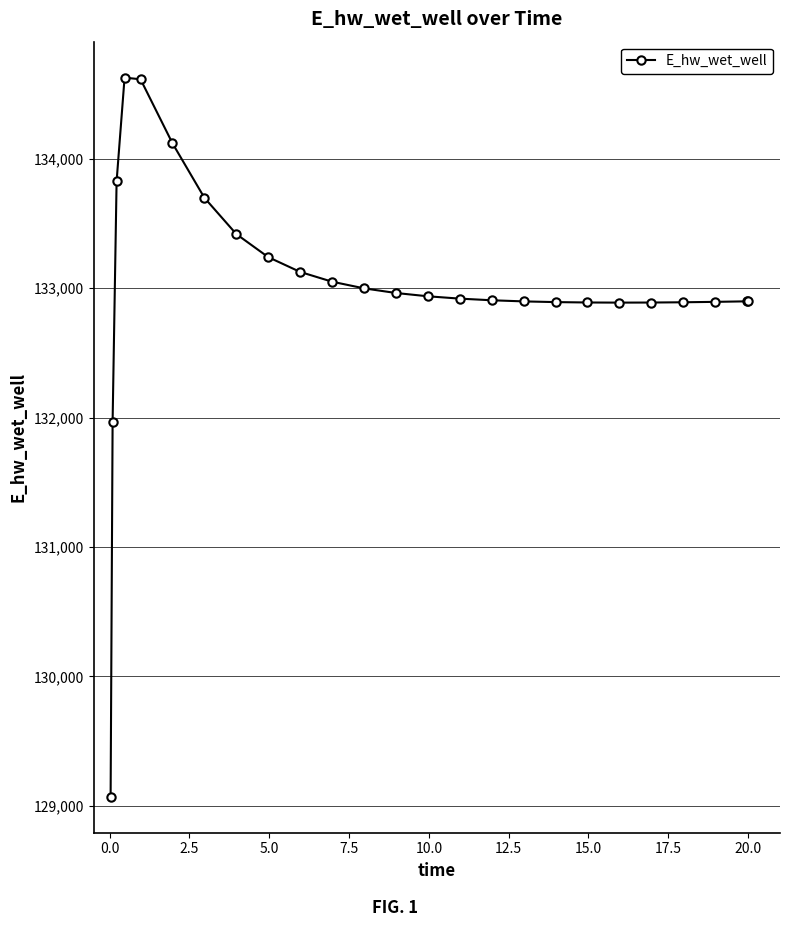

Count the number of values greater than 132919.

13